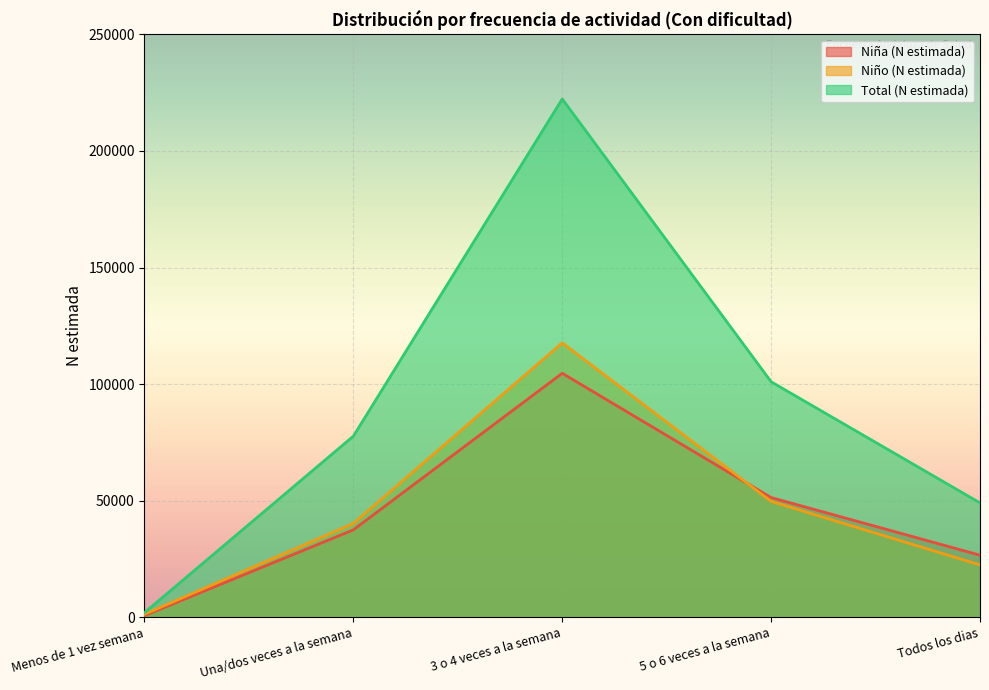

At which category does the chart reach its peak across all series?

3 o 4 veces a la semana